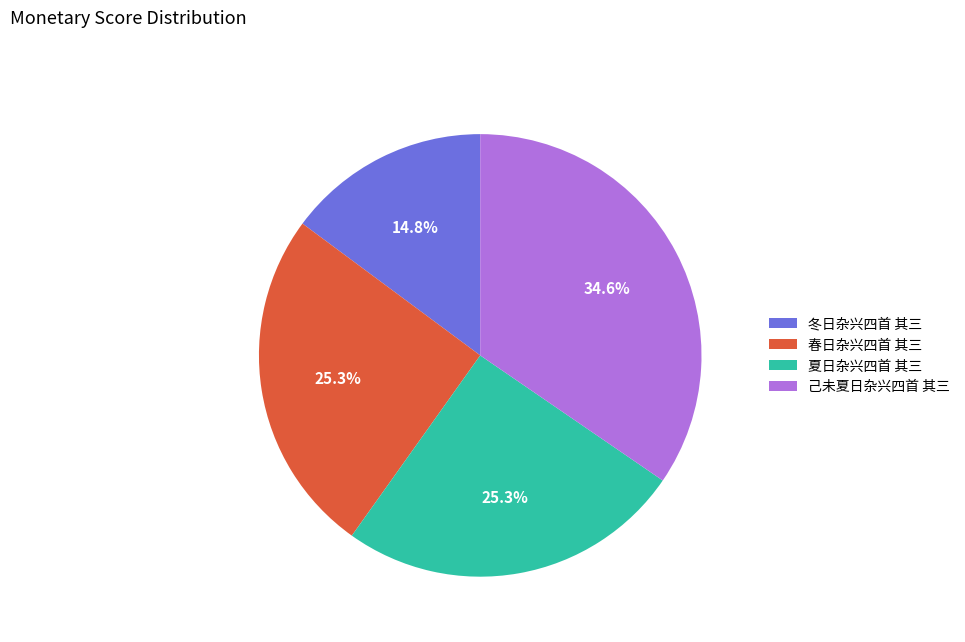

Which category has the biggest portion of the pie?

己未夏日杂兴四首 其三